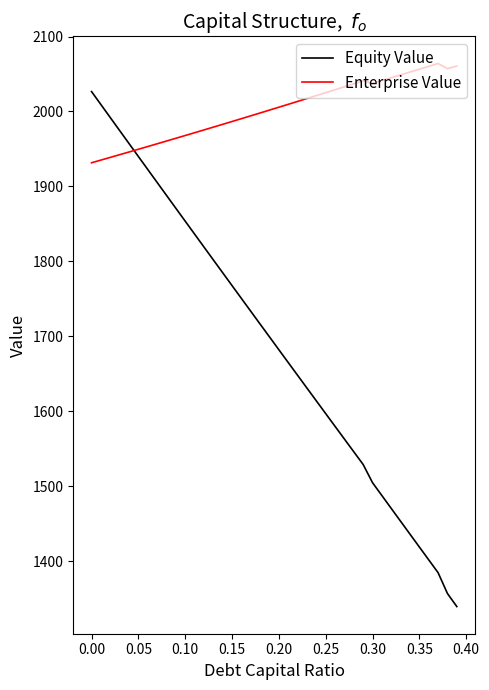

True or false: Equity Value and Enterprise Value intersect in this chart.

True